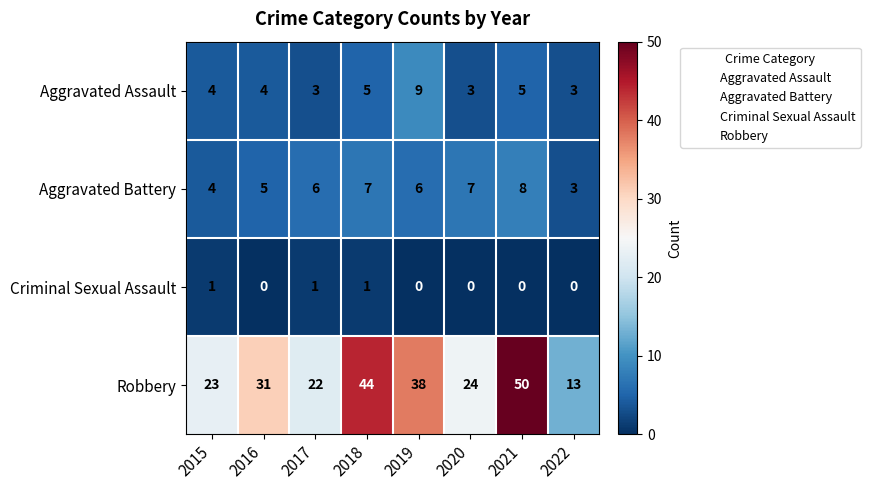

True or false: Aggravated Assault has a value of 5 at 2017.

False